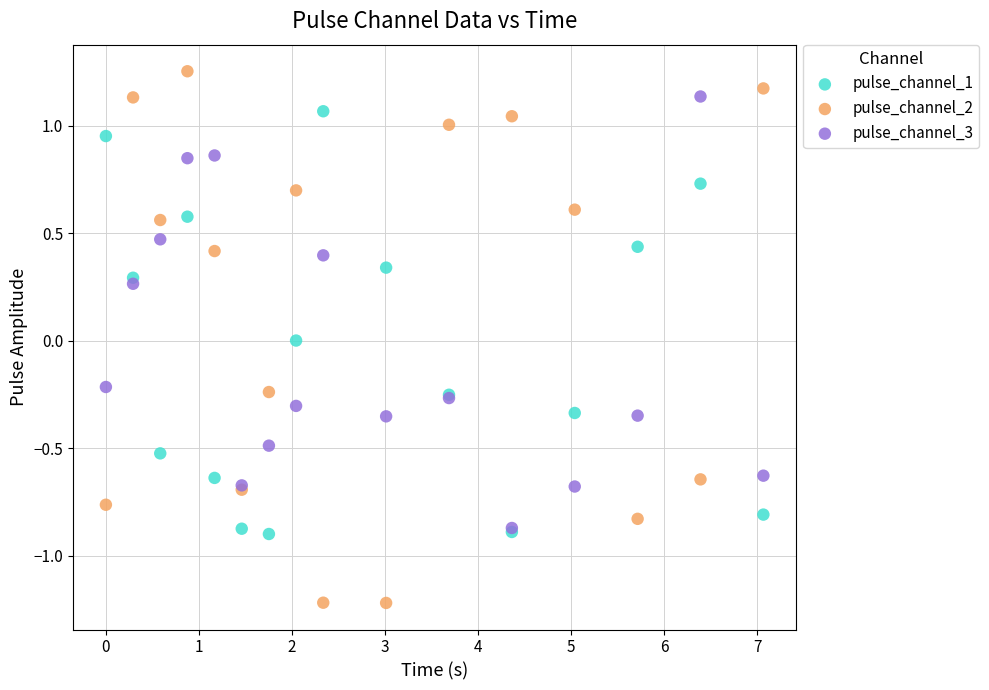

What are all the series names shown in the legend?

pulse_channel_1, pulse_channel_2, pulse_channel_3